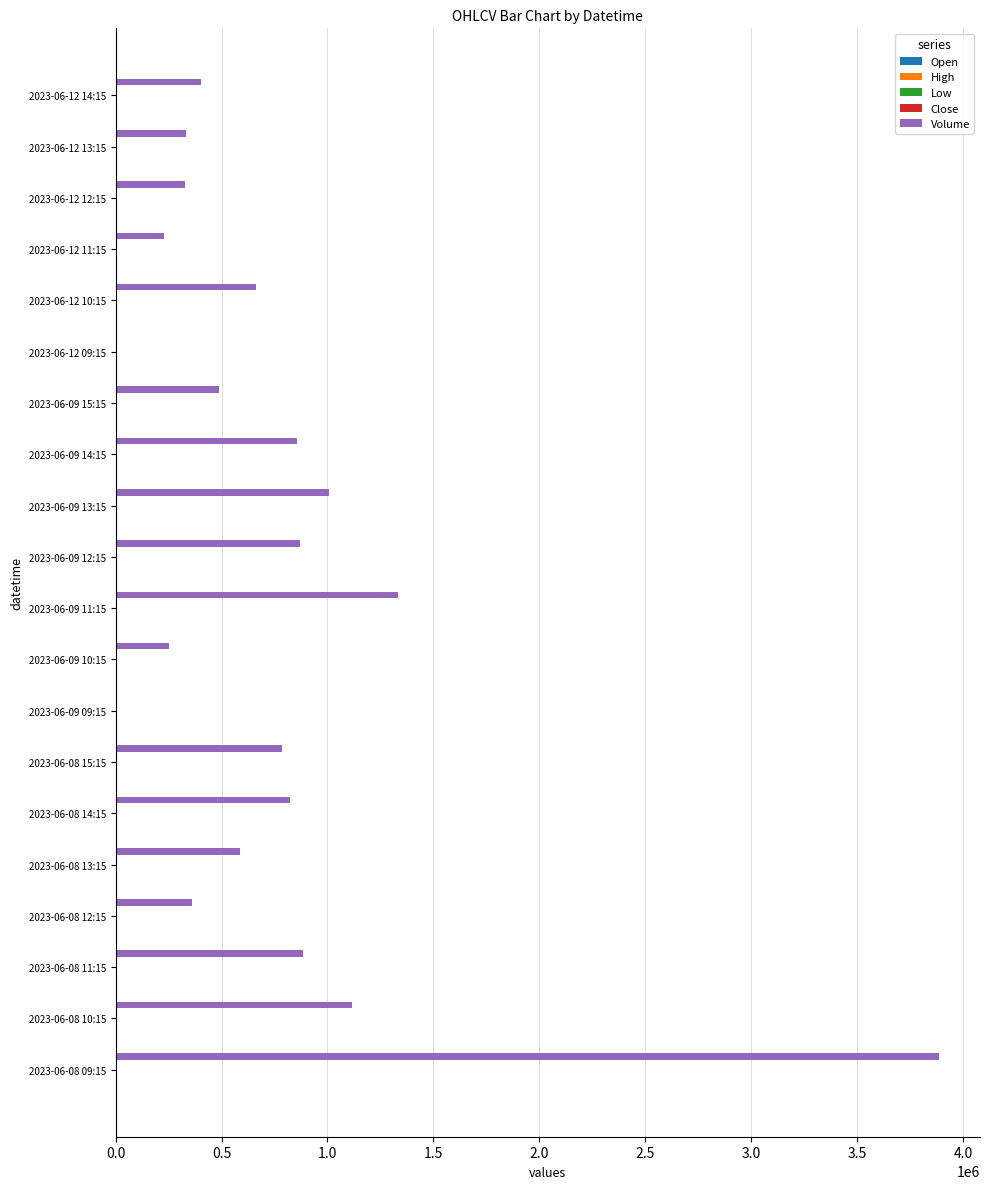

The value of Volume at 2023-06-12 13:15 is 333867.0. True or false?

True